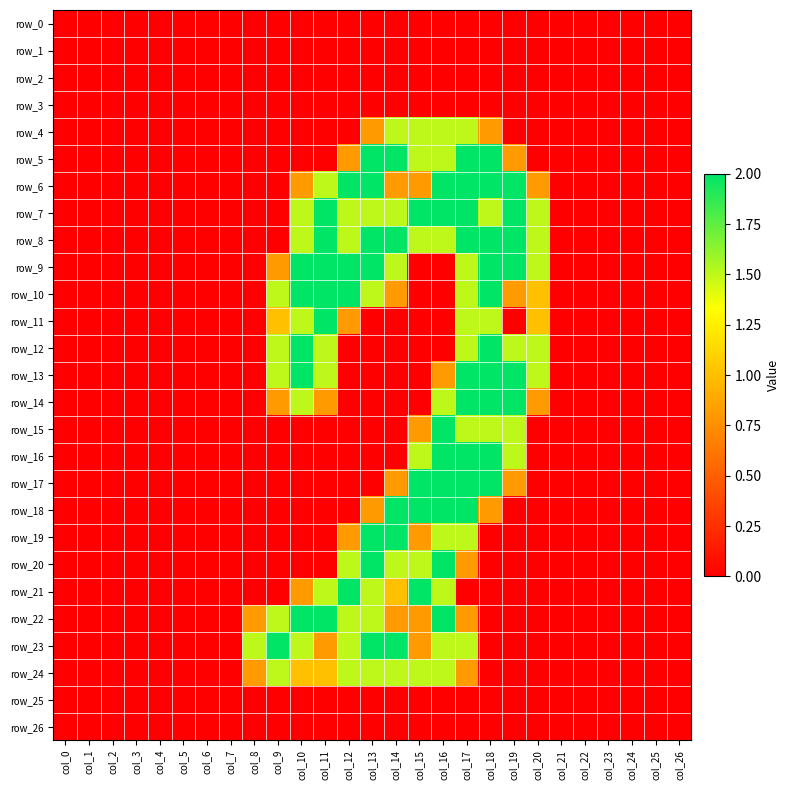

List the series in order of their peak value, highest first.

row_5, row_6, row_7, row_8, row_9, row_10, row_11, row_12, row_13, row_14, row_15, row_16, row_17, row_18, row_19, row_20, row_21, row_22, row_23, row_4, row_24, row_0, row_1, row_2, row_3, row_25, row_26